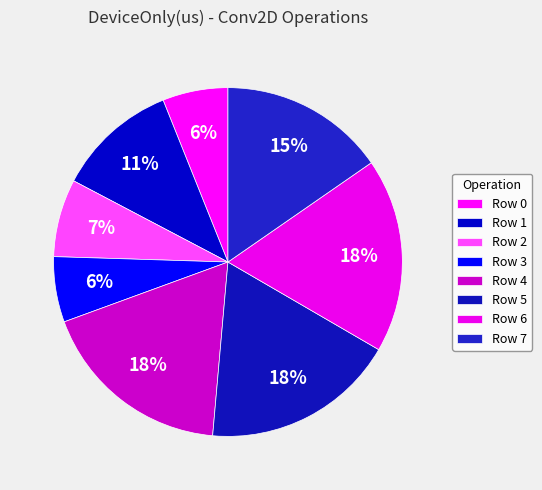

Count the number of slices in the pie.

8